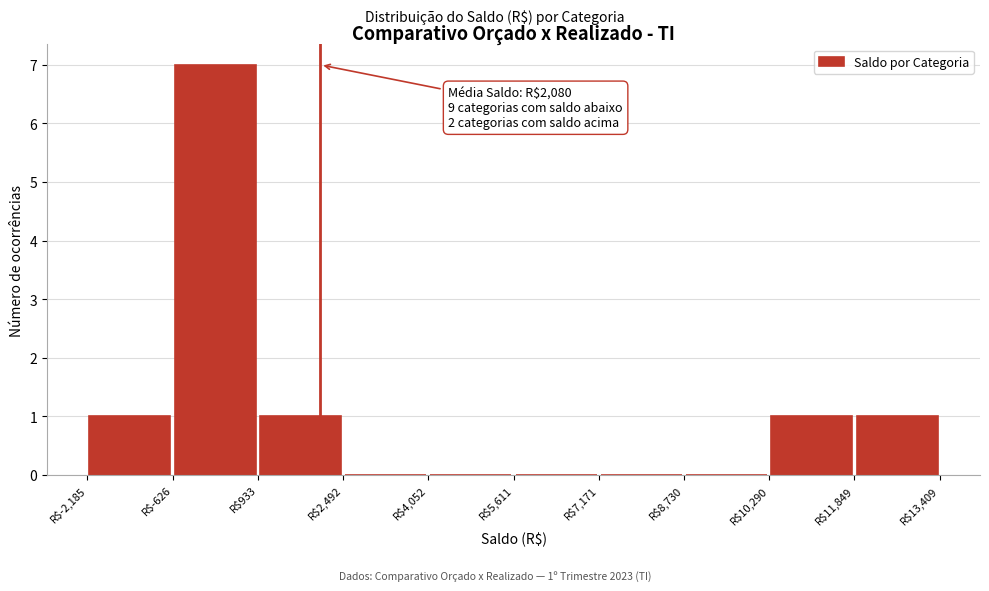

Over which range of the x-axis is the bar tallest?

-600 to 1000